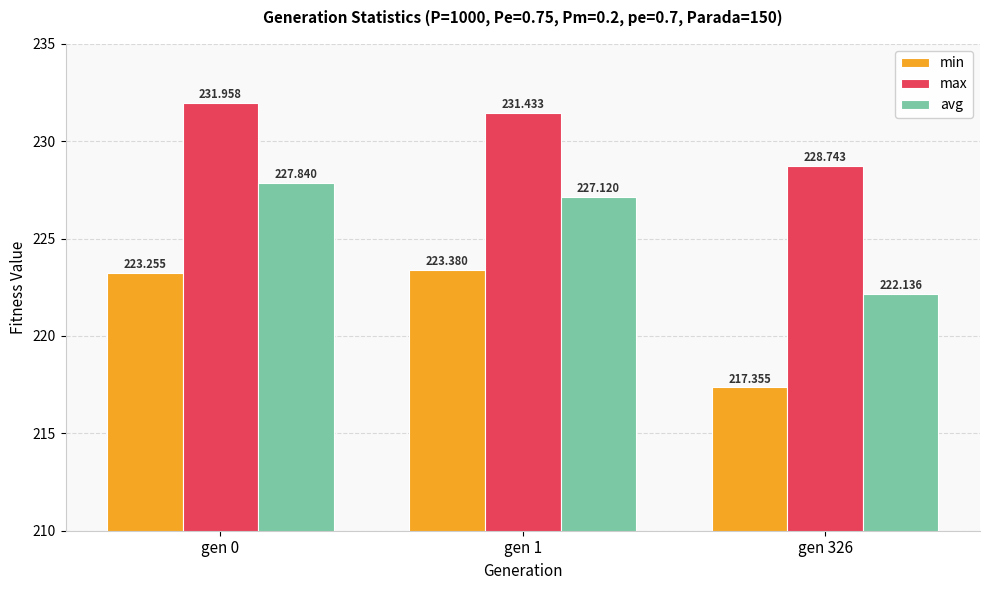

True or false: max has a value of 136.9 at gen 0.

False